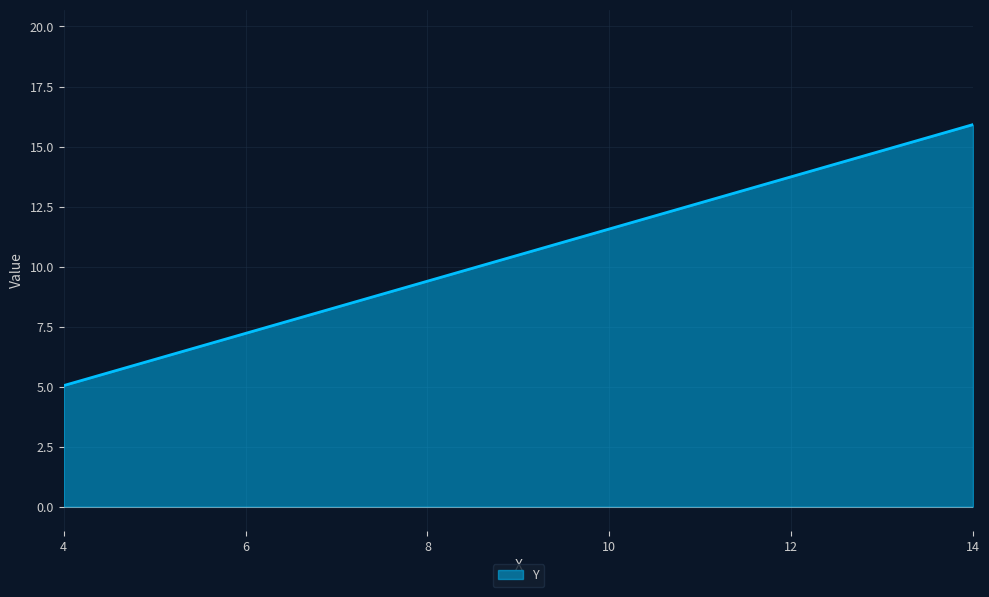

What is the minimum value shown in the chart?

5.0